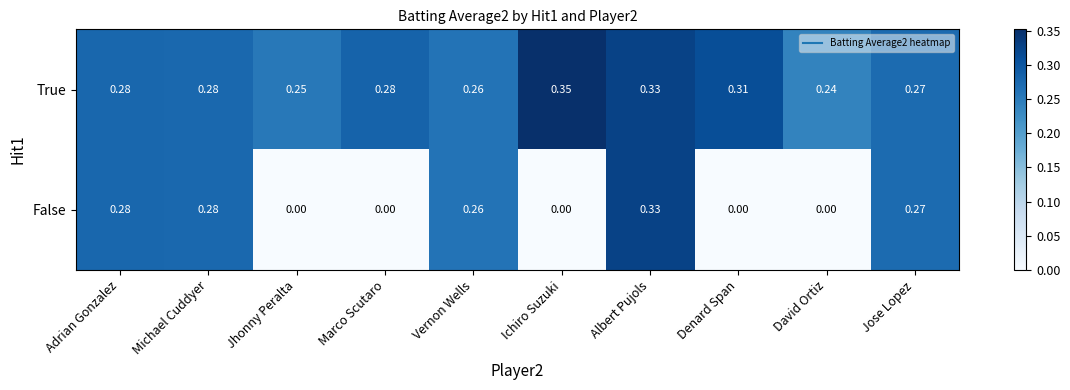

At how many categories does at least one series exceed 0?

10